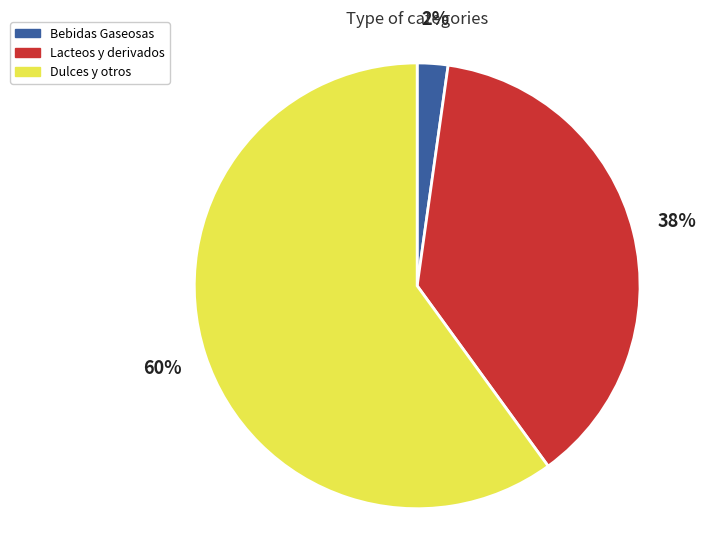

Is there a majority slice in this chart?

Yes